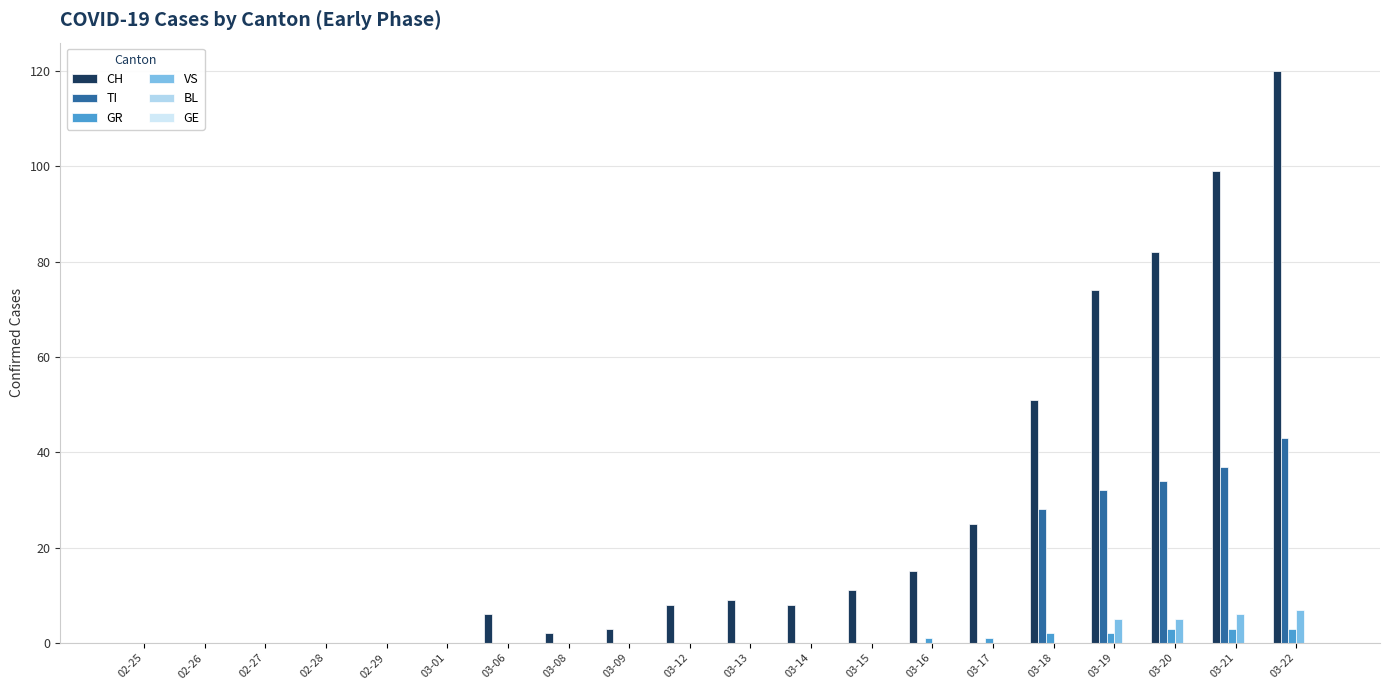

Reading left to right, transcribe all the data shown in this chart.

CH: 02-25=0	02-26=0	02-27=0	02-28=0	02-29=0	03-01=0	03-06=6	03-08=2	03-09=3	03-12=8	03-13=9	03-14=8	03-15=11	03-16=15	03-17=25	03-18=51	03-19=74	03-20=82	03-21=99	03-22=120
TI: 02-25=0	02-26=0	02-27=0	02-28=0	02-29=0	03-01=0	03-06=0	03-08=0	03-09=0	03-12=0	03-13=0	03-14=0	03-15=0	03-16=0	03-17=0	03-18=28	03-19=32	03-20=34	03-21=37	03-22=43
GR: 02-25=0	02-26=0	02-27=0	02-28=0	02-29=0	03-01=0	03-06=0	03-08=0	03-09=0	03-12=0	03-13=0	03-14=0	03-15=0	03-16=1	03-17=1	03-18=2	03-19=2	03-20=3	03-21=3	03-22=3
VS: 02-25=0	02-26=0	02-27=0	02-28=0	02-29=0	03-01=0	03-06=0	03-08=0	03-09=0	03-12=0	03-13=0	03-14=0	03-15=0	03-16=0	03-17=0	03-18=0	03-19=5	03-20=5	03-21=6	03-22=7
BL: 02-25=0	02-26=0	02-27=0	02-28=0	02-29=0	03-01=0	03-06=0	03-08=0	03-09=0	03-12=0	03-13=0	03-14=0	03-15=0	03-16=0	03-17=0	03-18=0	03-19=0	03-20=0	03-21=0	03-22=0
GE: 02-25=0	02-26=0	02-27=0	02-28=0	02-29=0	03-01=0	03-06=0	03-08=0	03-09=0	03-12=0	03-13=0	03-14=0	03-15=0	03-16=0	03-17=0	03-18=0	03-19=0	03-20=0	03-21=0	03-22=0